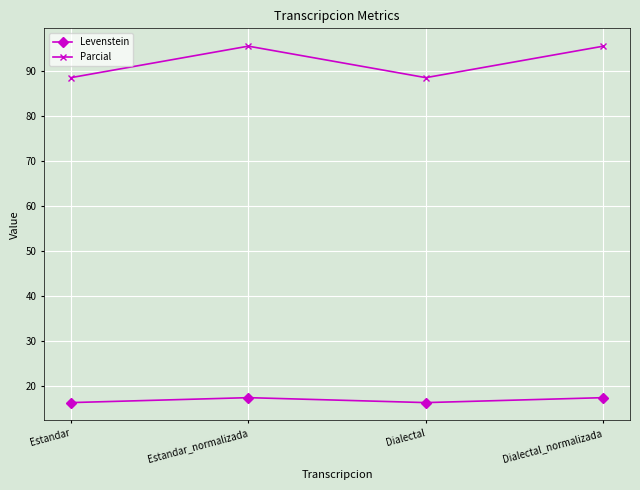

What is the minimum value for Levenstein?

16.3